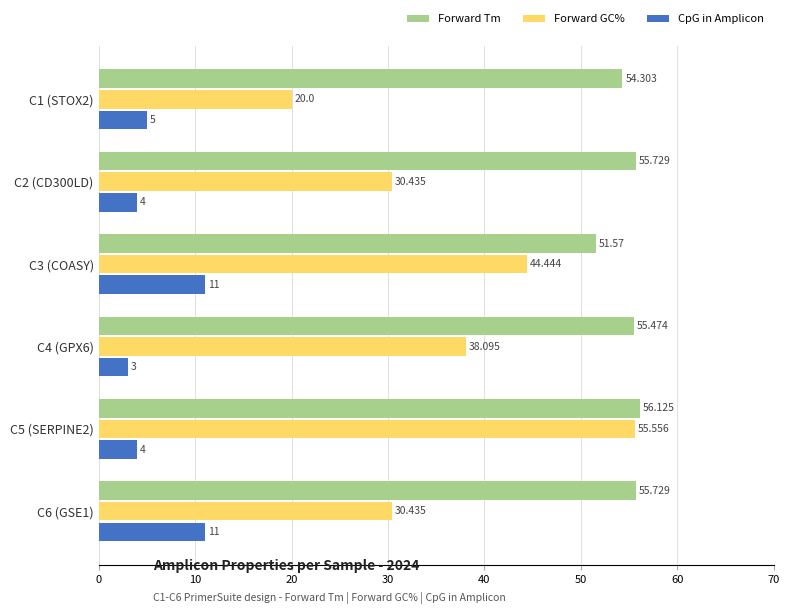

Rank the series by their average value, from highest to lowest.

Forward Tm, Forward GC%, CpG in Amplicon